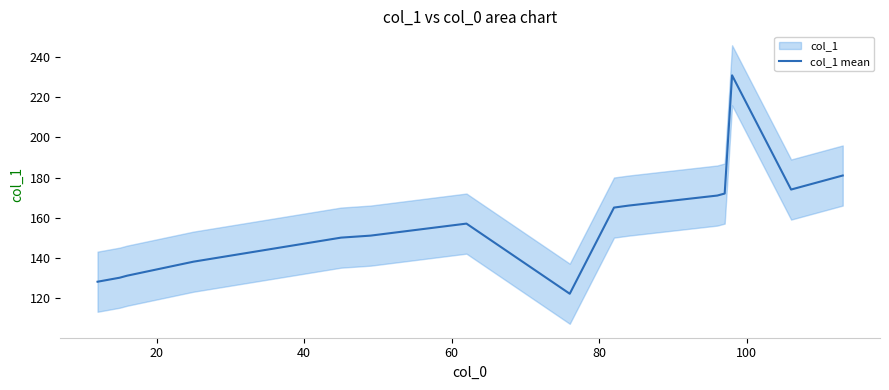

What is the highest value of the col_1 mean series?

231